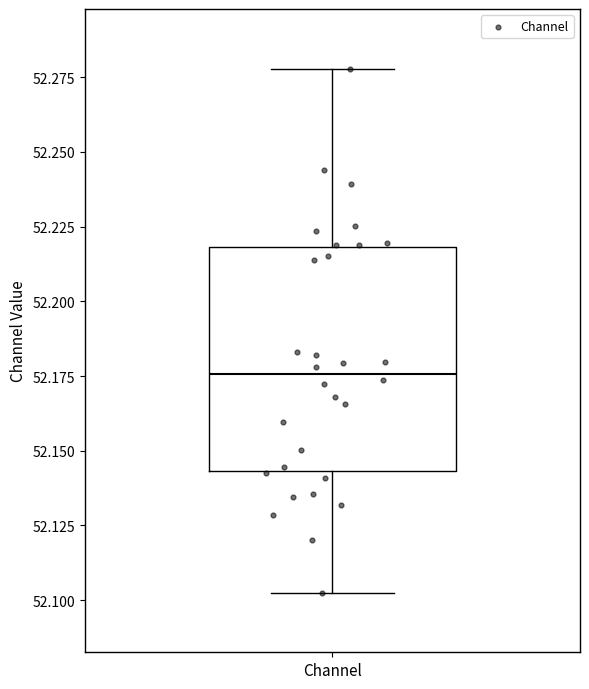

Read this box plot against the y-axis: the position of the median line, the range covered by the box, and the ends of both whiskers. The values are not printed on the chart, so give them approximately, as read against the axis.

median 52.175, box 52.145 to 52.220, whiskers 52.105 to 52.280